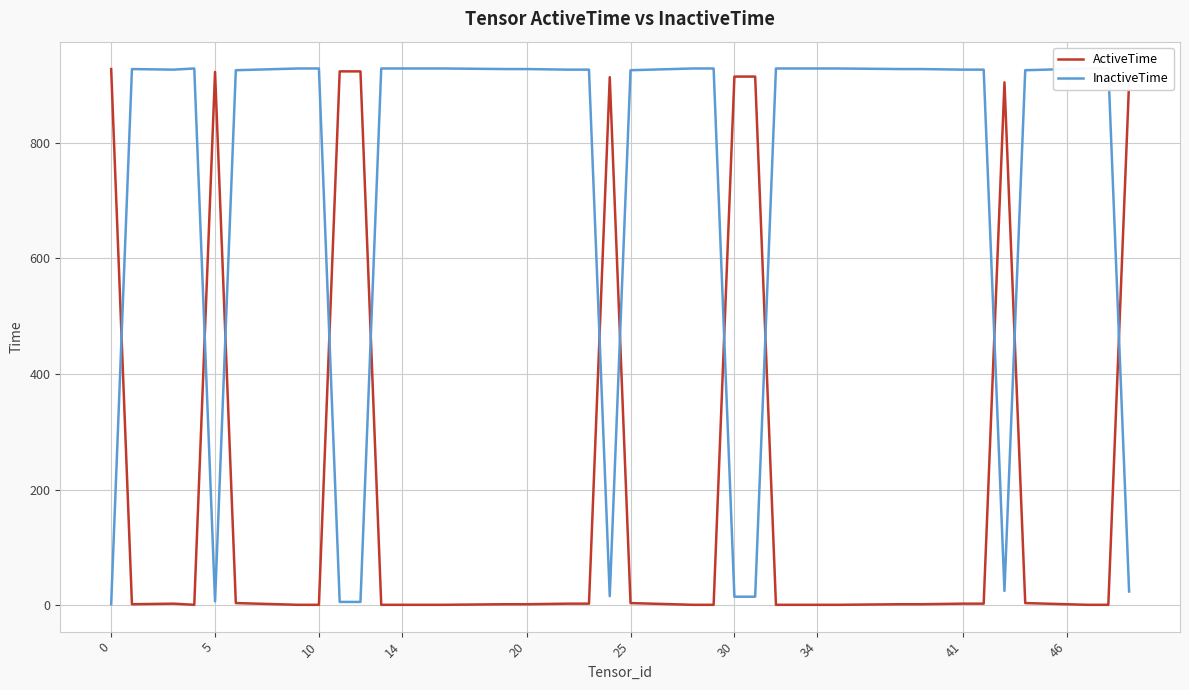

What is the minimum value shown in the chart?

1